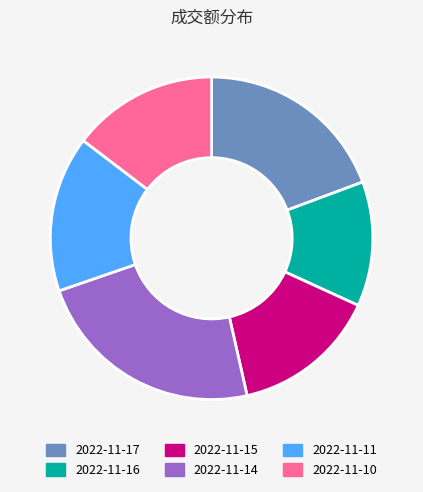

Between 2022-11-10 and 2022-11-17, which is larger?

2022-11-17